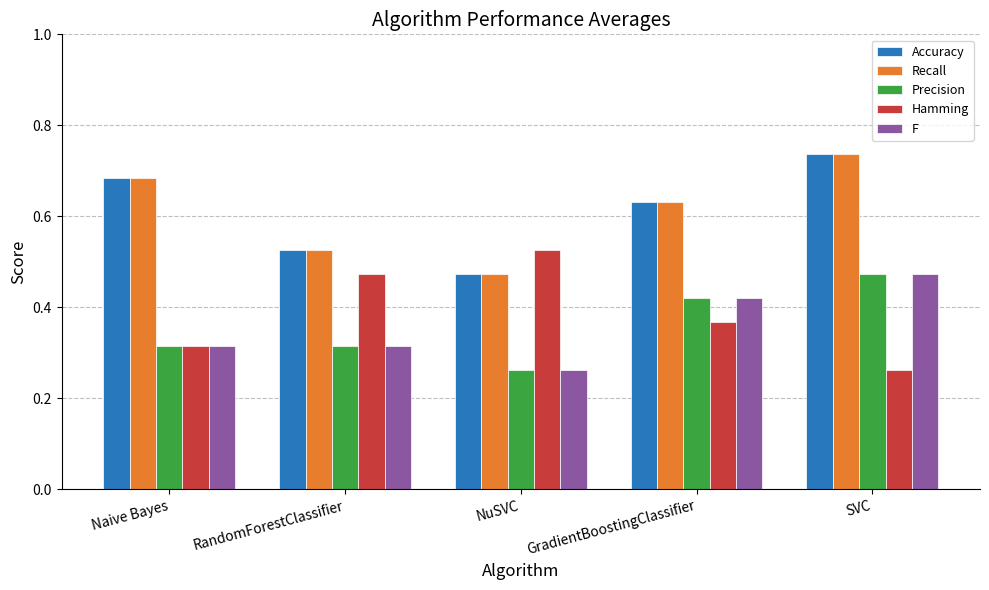

Does the chart contain any negative values?

No